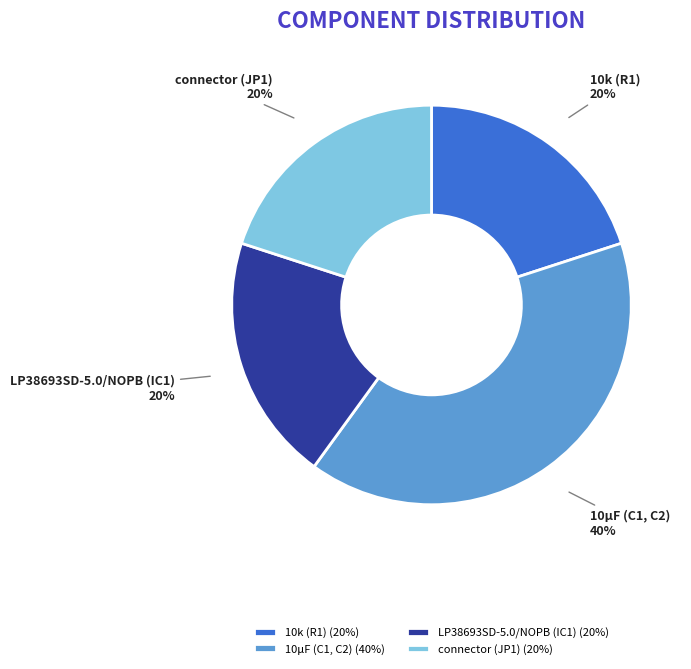

Combined, do 10μF (C1, C2) and LP38693SD-5.0/NOPB (IC1) account for over 50%?

Yes